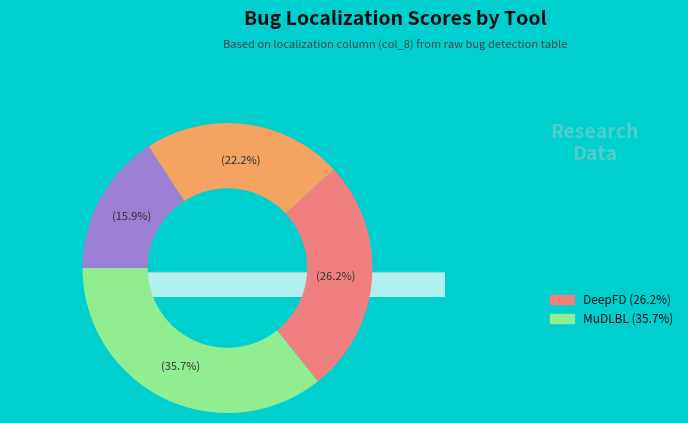

What percentage do DeepLocalize and DeepFD together represent?

48.4%